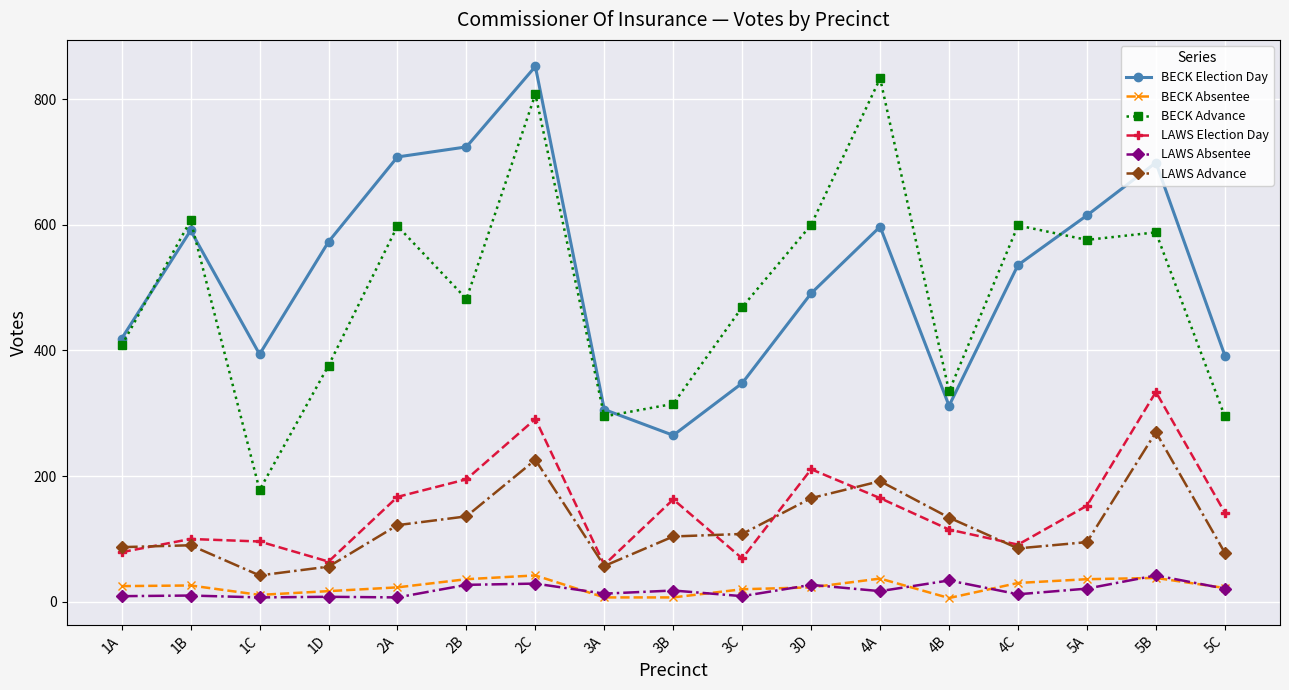

What is the spread (max minus min) of values at 4A?

816